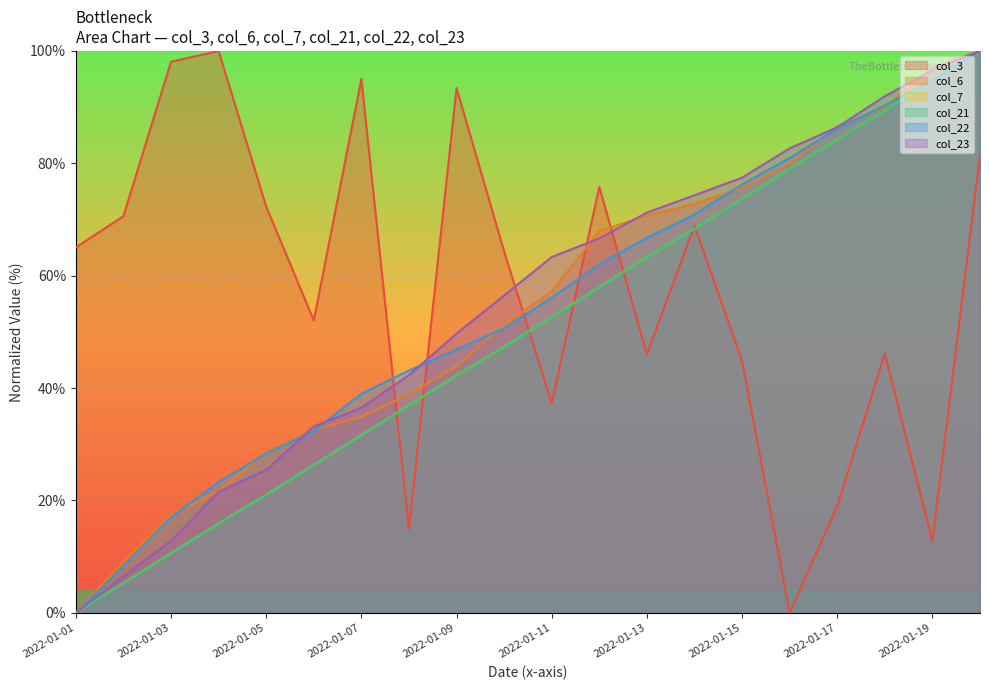

Read the col_6 value at 2022-01-17.

86.6